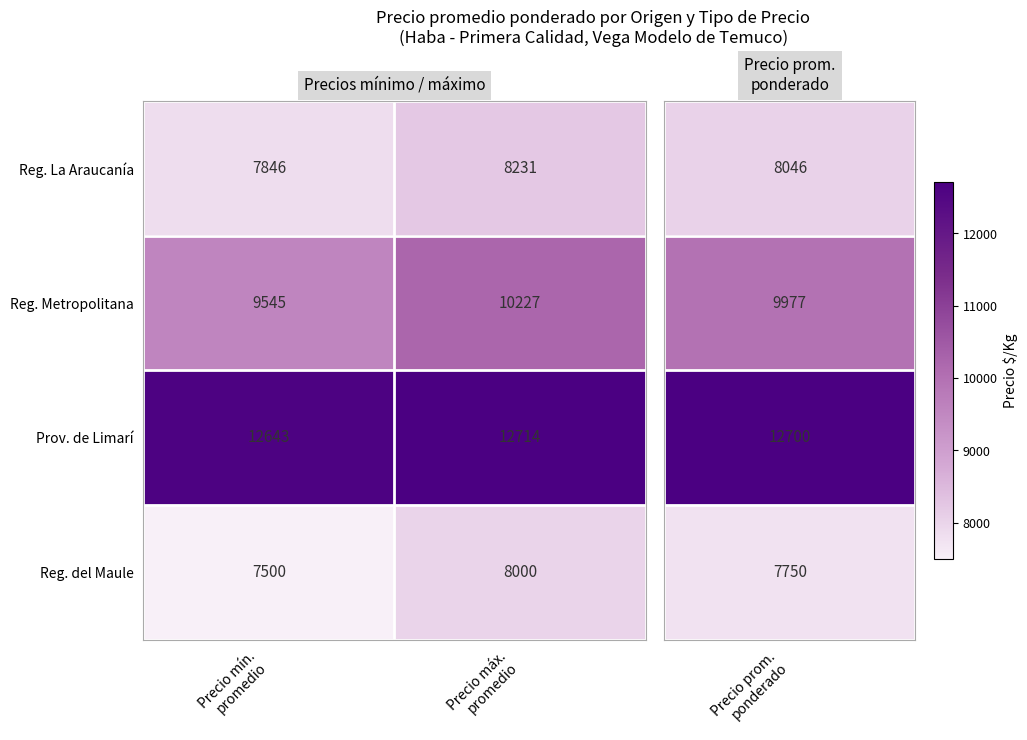

Rank the series at Precio mín.
promedio from highest to lowest value.

Prov. de Limarí, Reg. Metropolitana, Reg. La Araucanía, Reg. del Maule